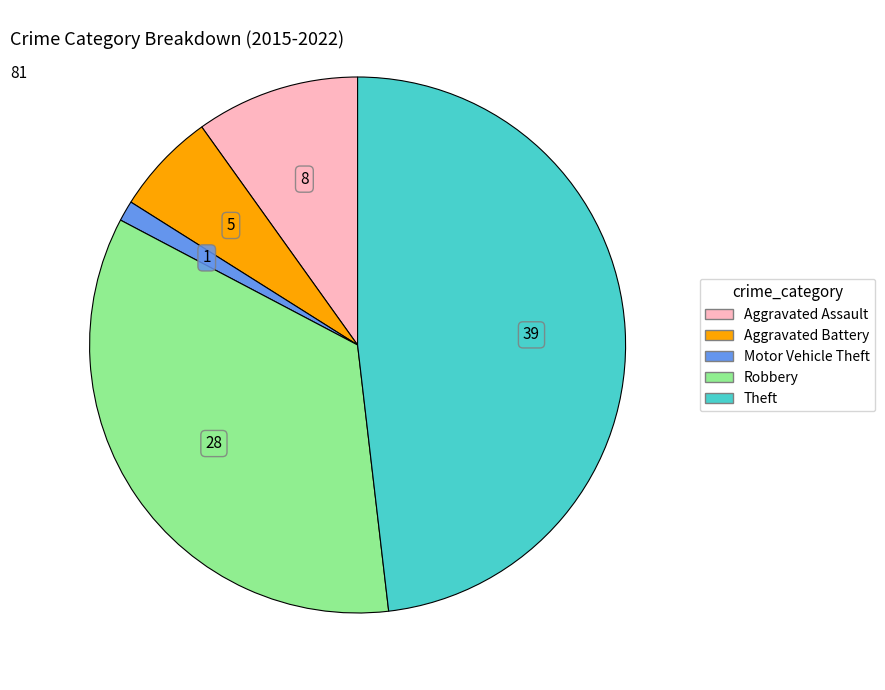

Rank the categories by value from highest to lowest.

Theft, Robbery, Aggravated Assault, Aggravated Battery, Motor Vehicle Theft